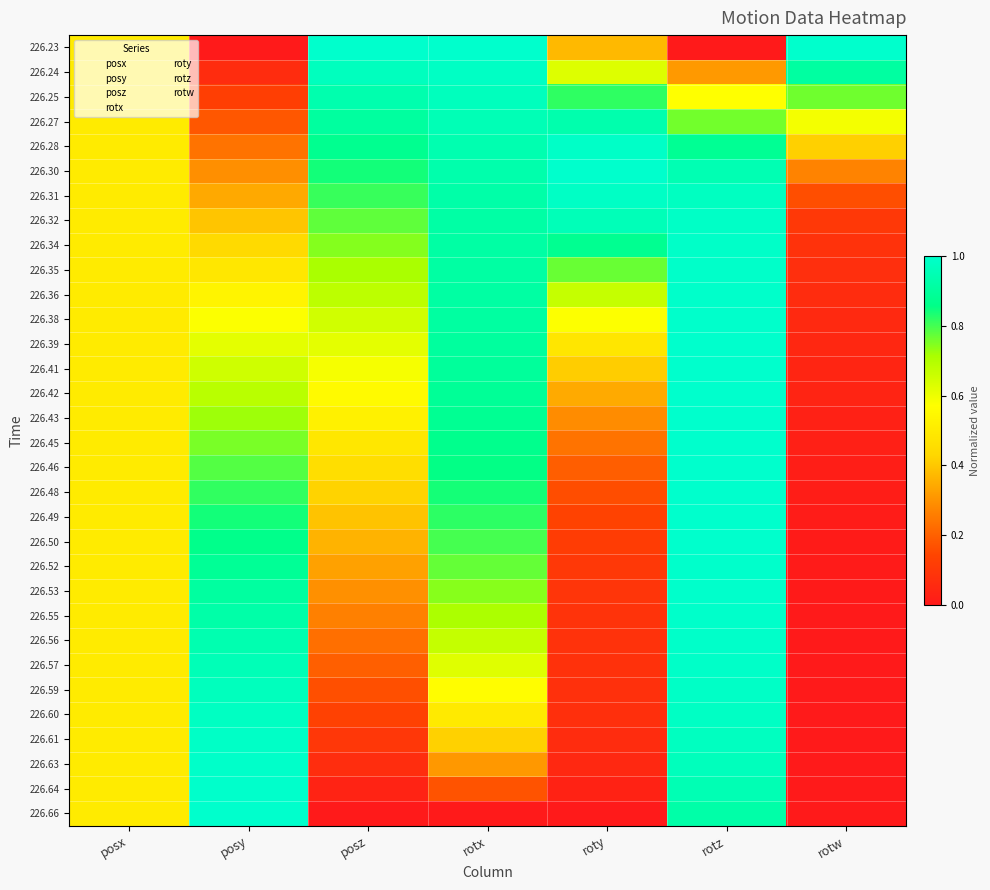

At how many categories does at least one series exceed 0?

7